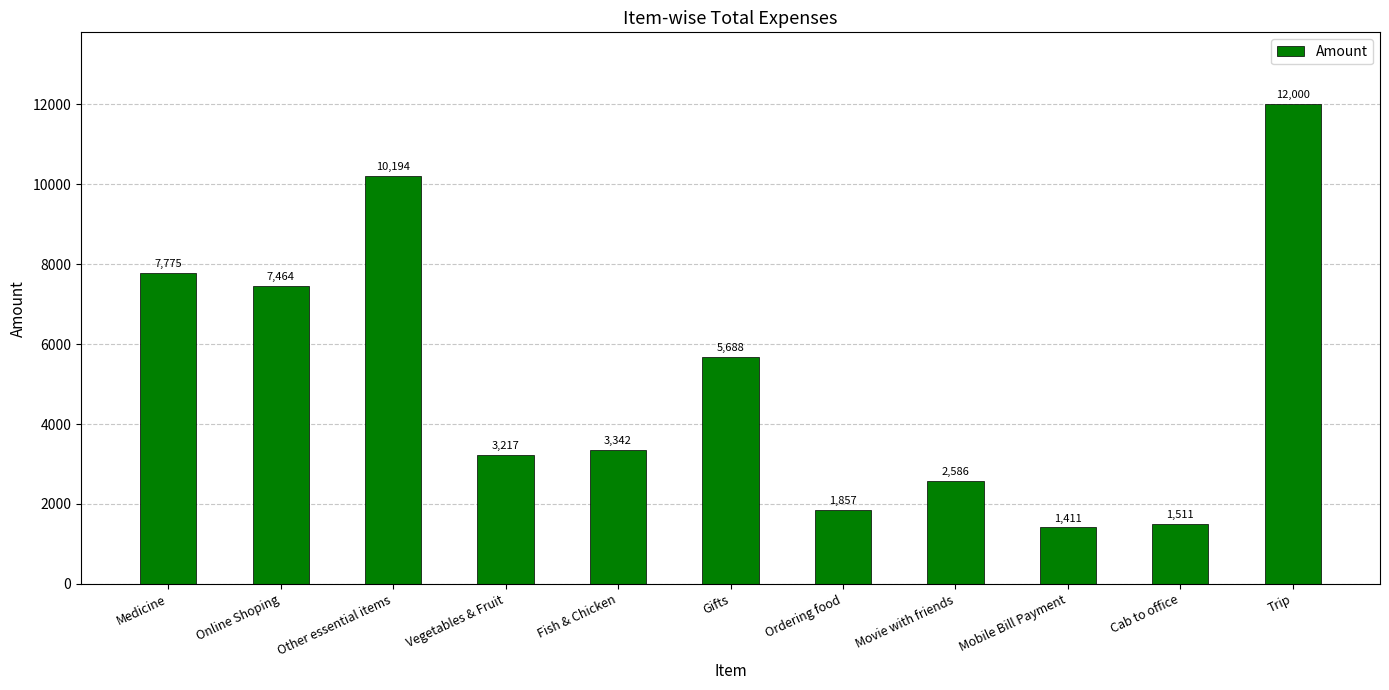

True or false: the data shows 1345.5 at Vegetables & Fruit.

False